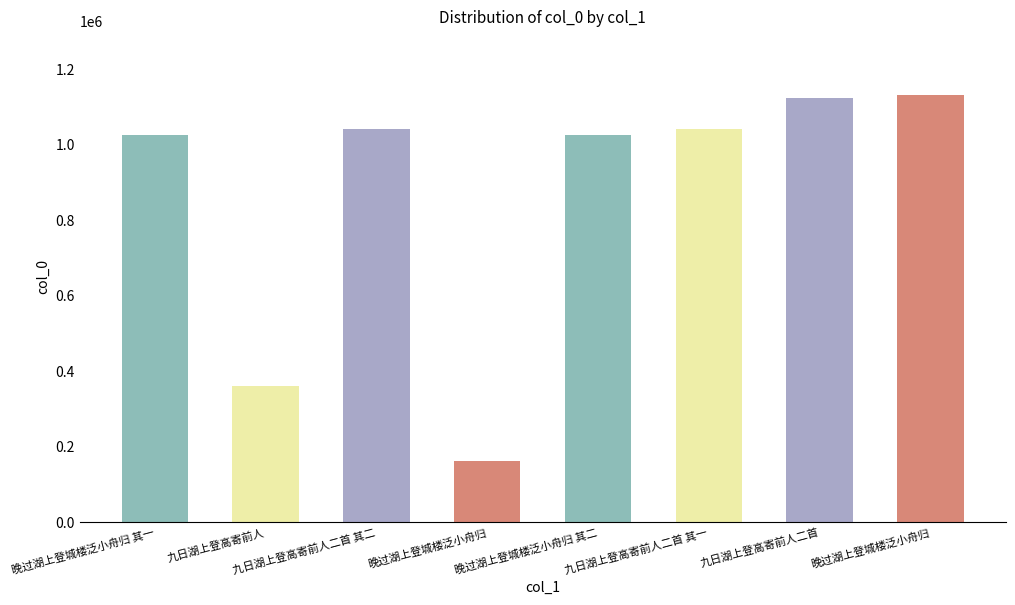

Are the bars horizontal?

No